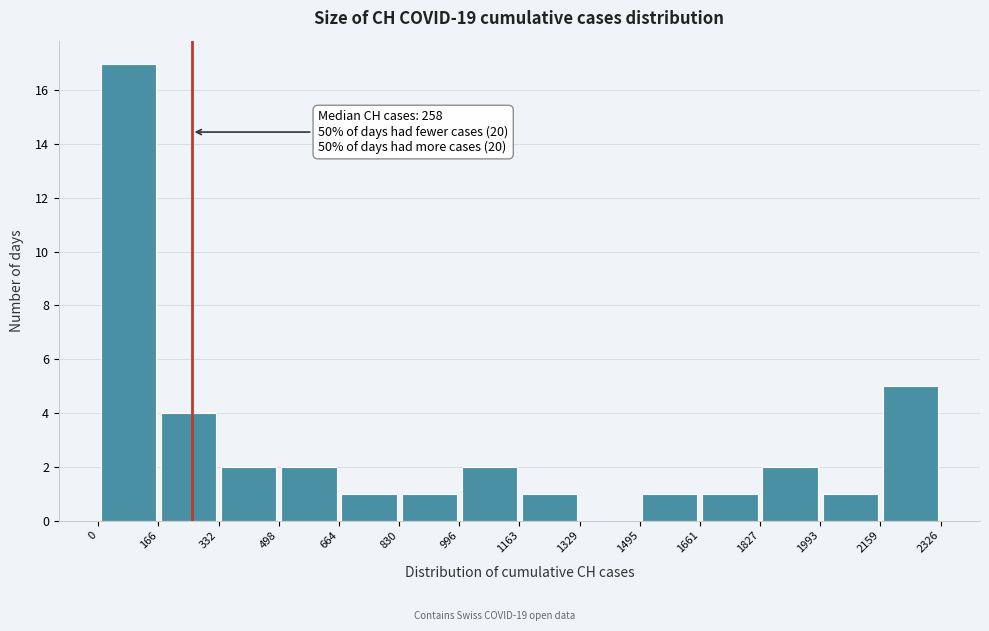

Which range on the x-axis has the tallest bar?

0 to 166